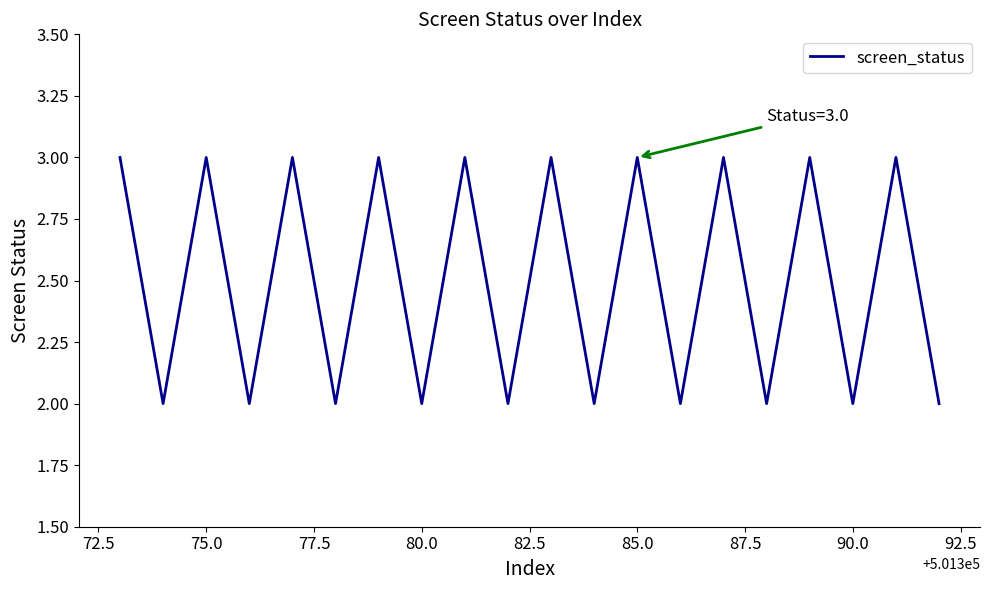

What is the smallest value displayed?

2